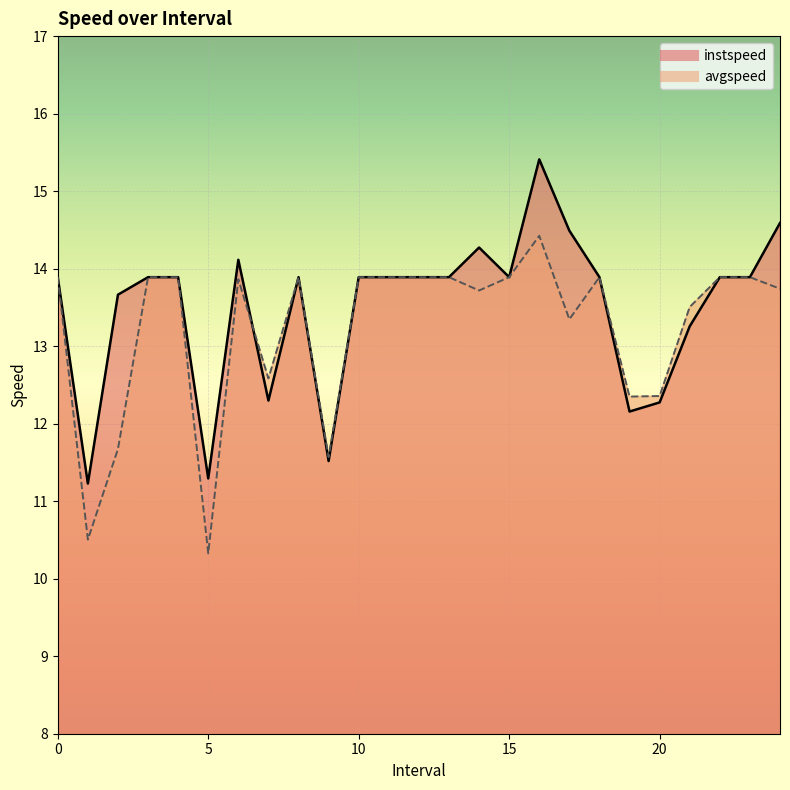

What is the spread (max minus min) of values at 20.0?

0.1